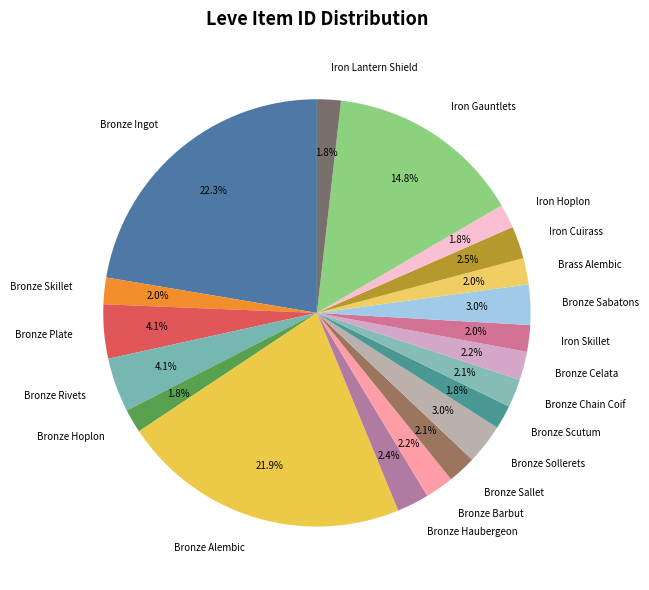

True or false: Bronze Skillet accounts for 8% of the total.

False